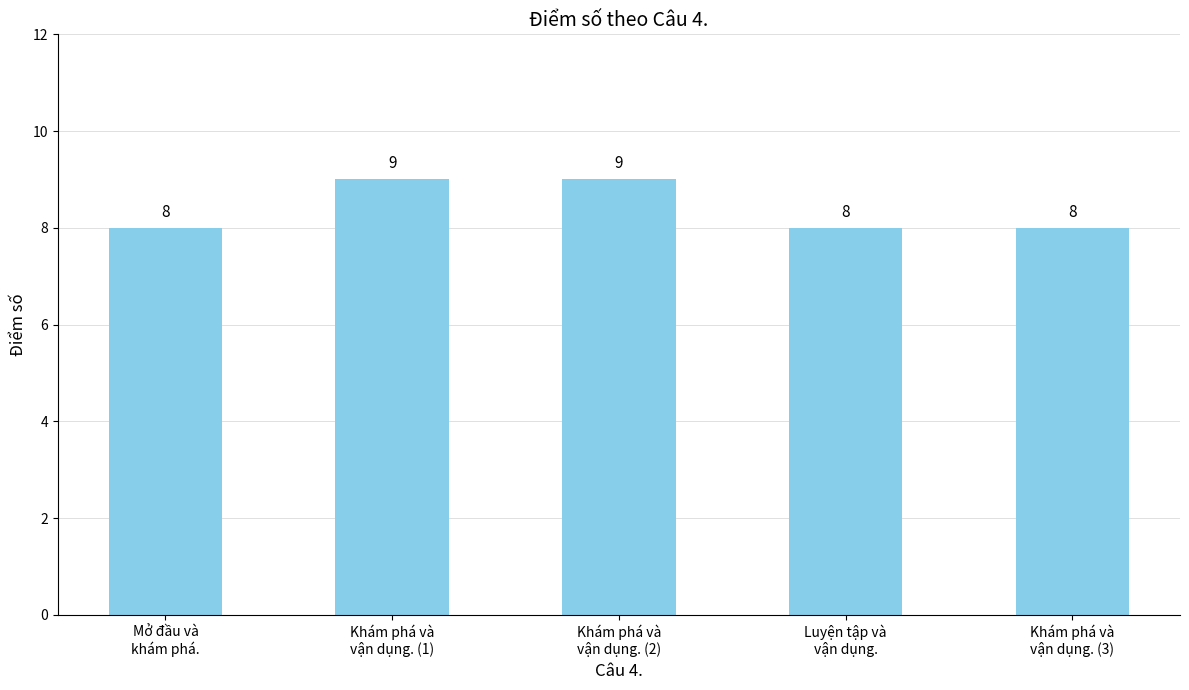

What is the greatest value displayed?

9